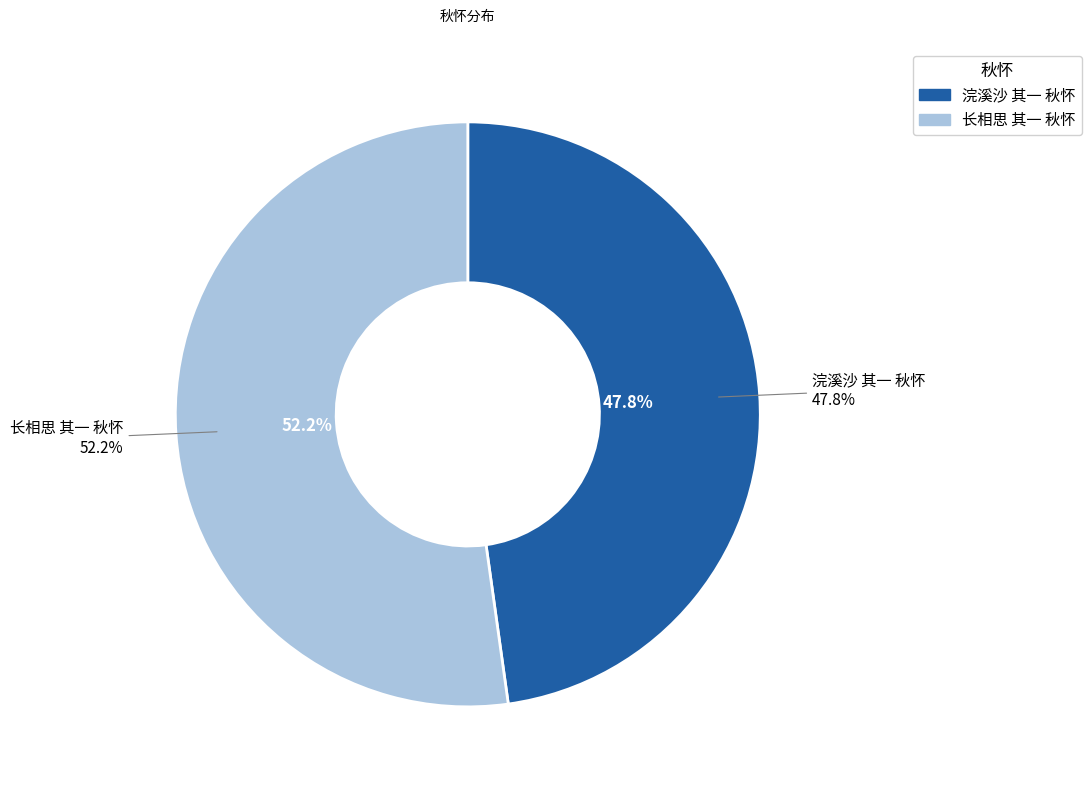

What is the smallest slice in the pie chart?

浣溪沙 其一 秋怀